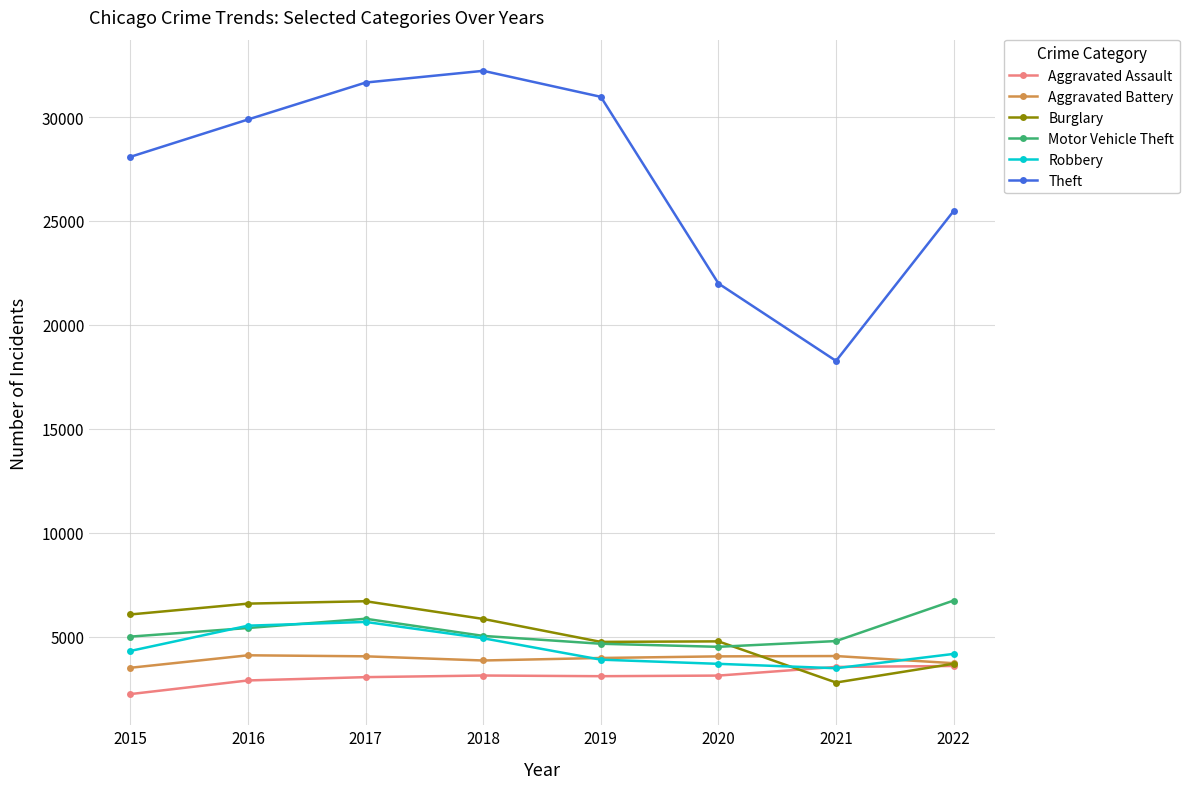

True or false: Theft has more than 1 points higher than both neighbors.

False